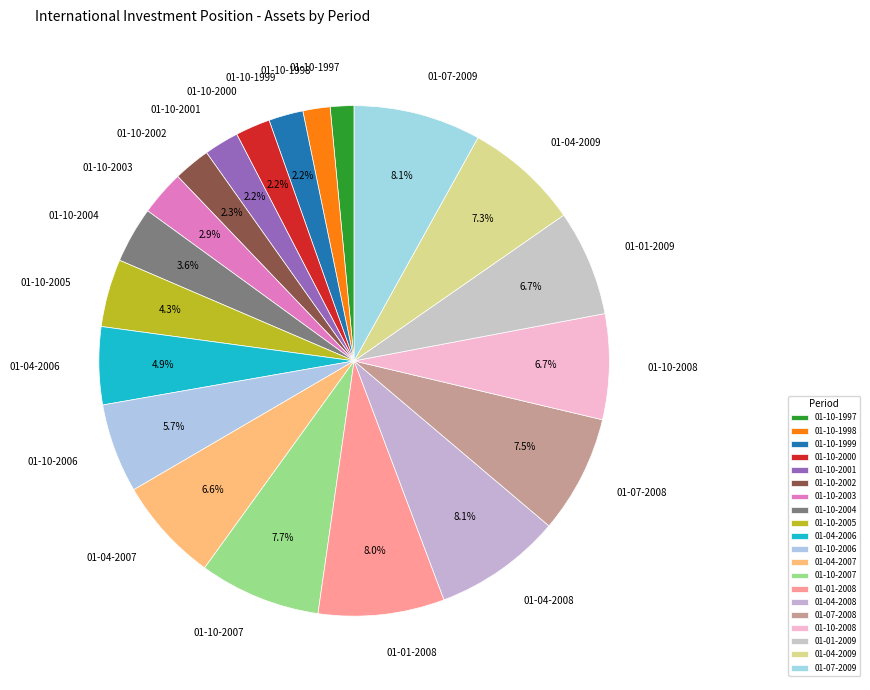

Is the sum of 01-10-2005 and 01-10-2002 greater than half?

No